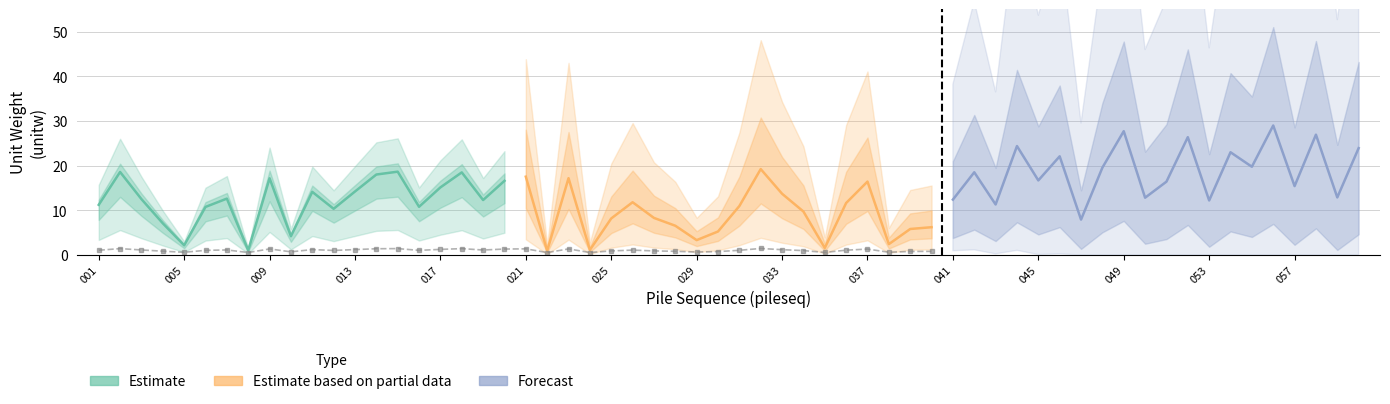

Is this an area chart (filled region under the line)?

No